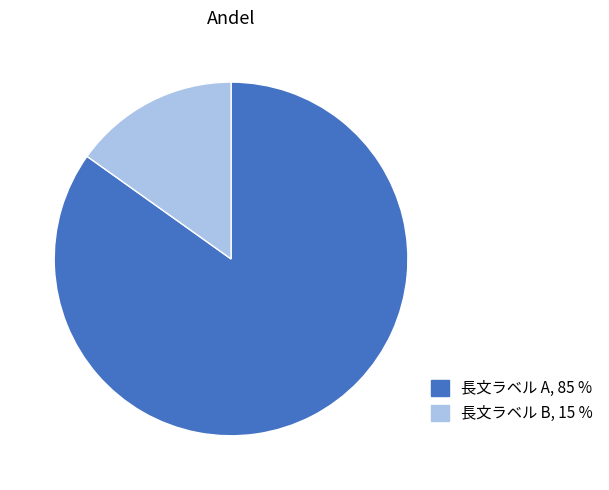

Is there any slice that represents more than half of the pie?

Yes